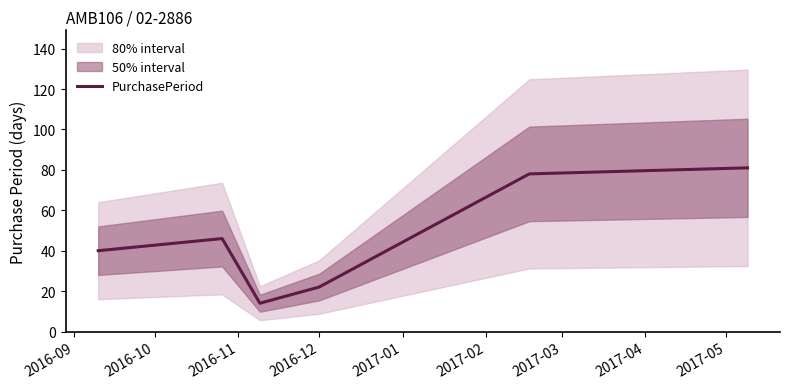

Reading left to right, extract all data points from this chart.

40	46	14	22	78	81